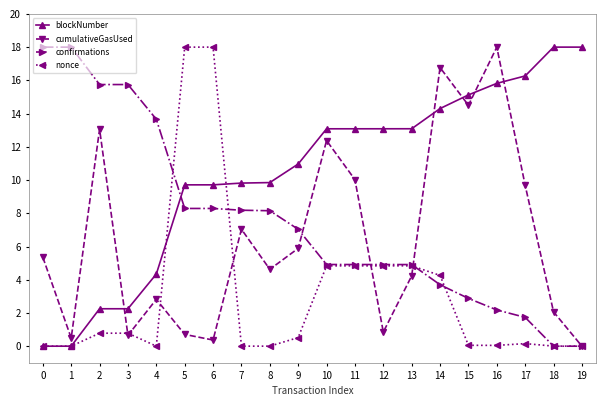

What is the greatest value displayed?

18.0